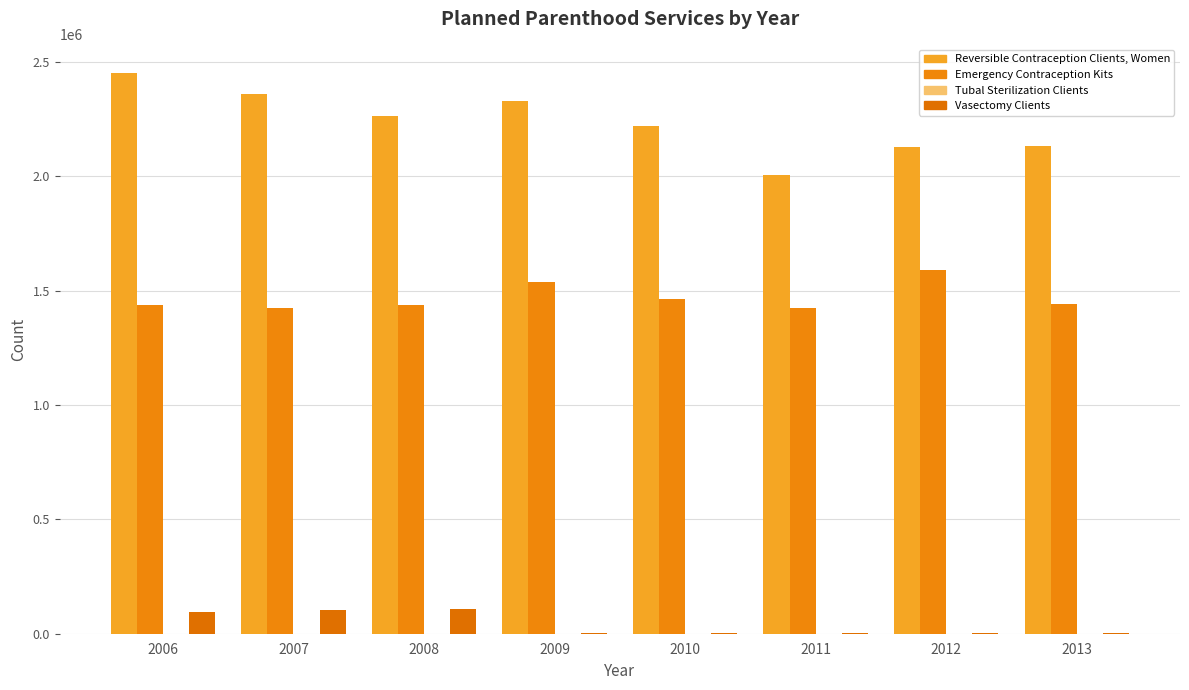

Between 2008 and 2010, which is larger?

2008